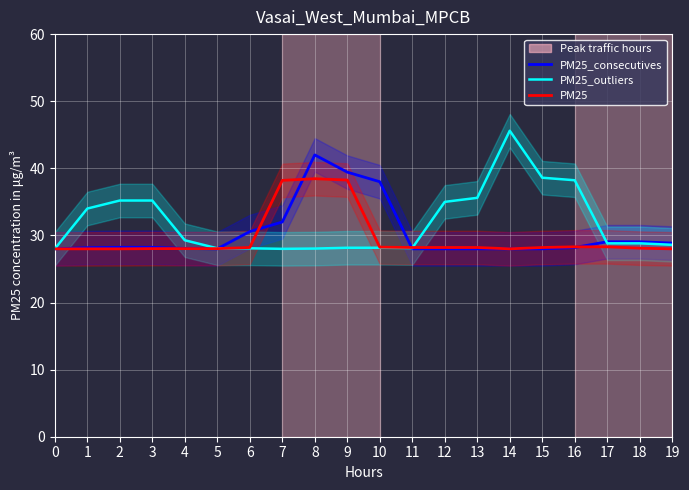

At which label is PM25_consecutives closest to 35?

7